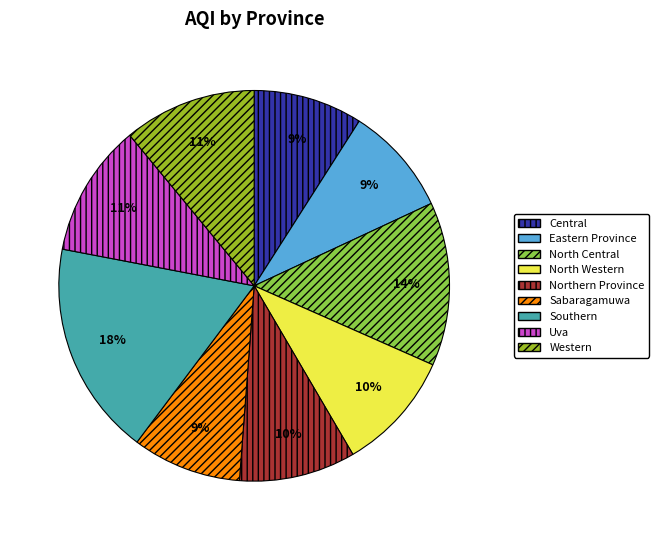

Approximately how many times larger is the value at Southern compared to Sabaragamuwa?

2.0